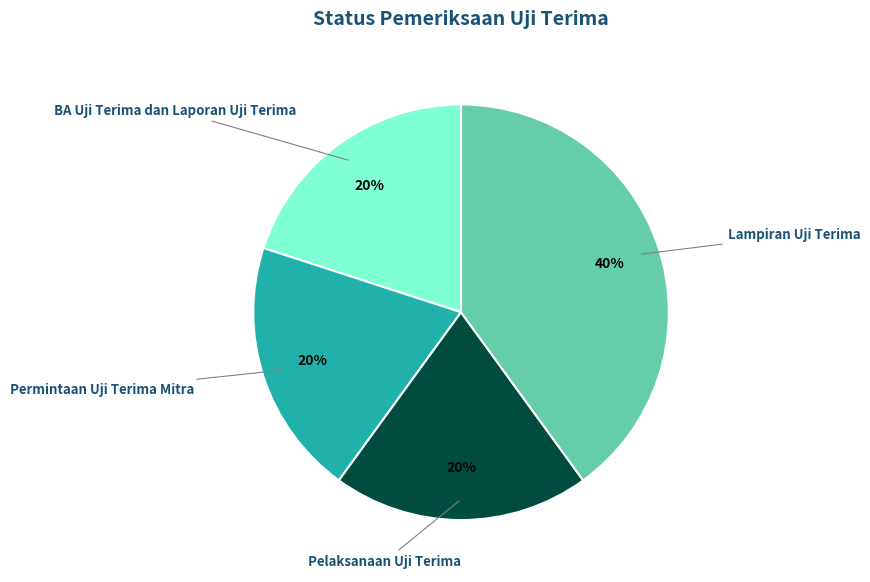

How many segments does this pie chart have?

4